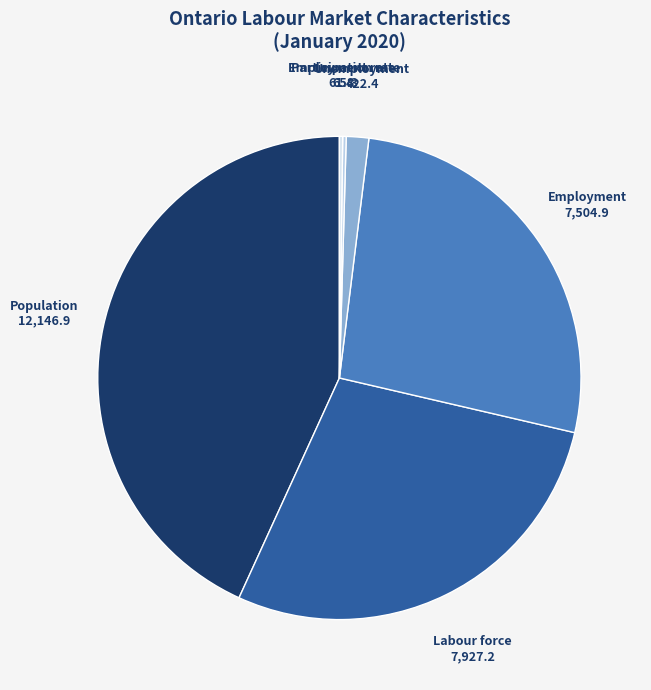

How many segments does this pie chart have?

6